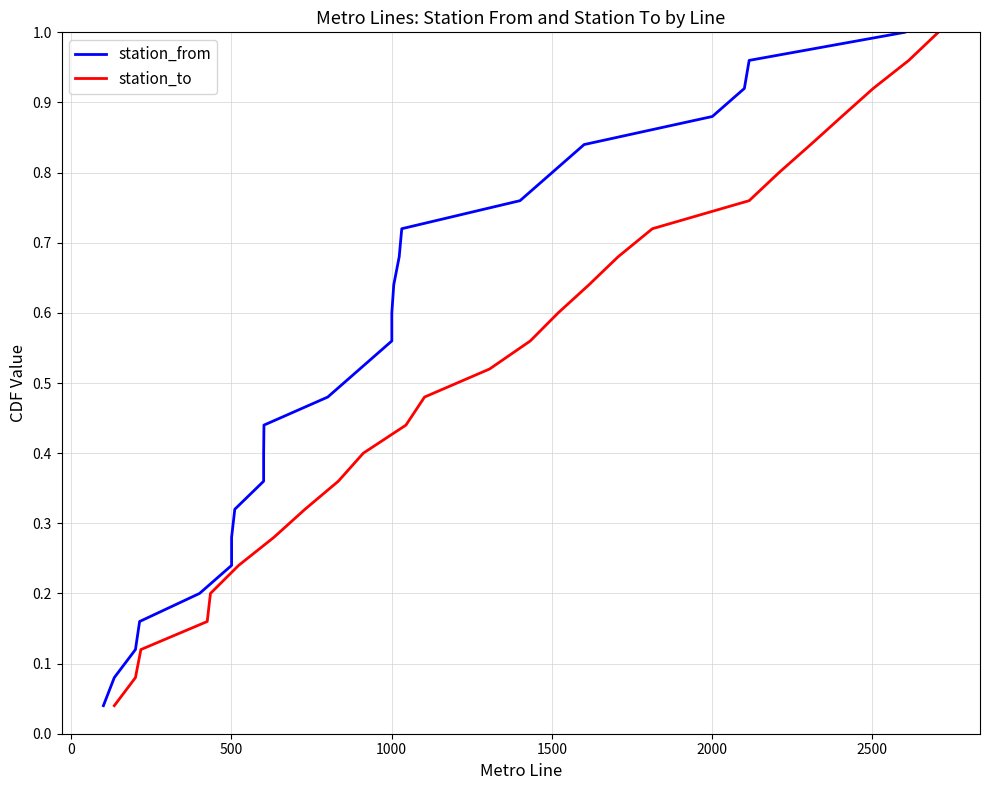

True or false: station_to and station_from cross at least once.

False